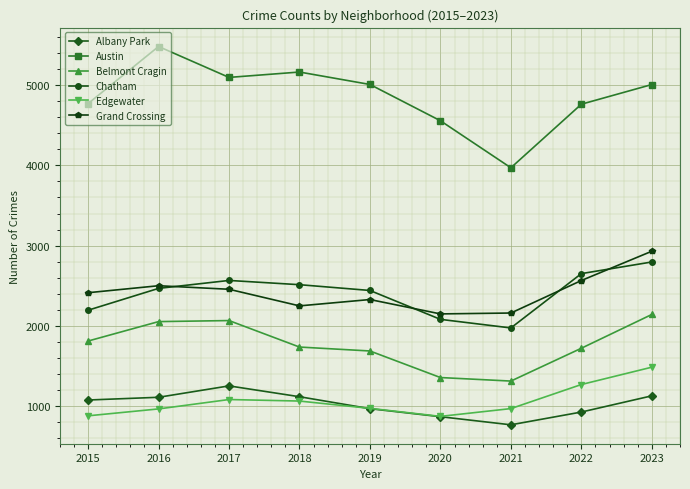

How many lines are shown in the chart?

6